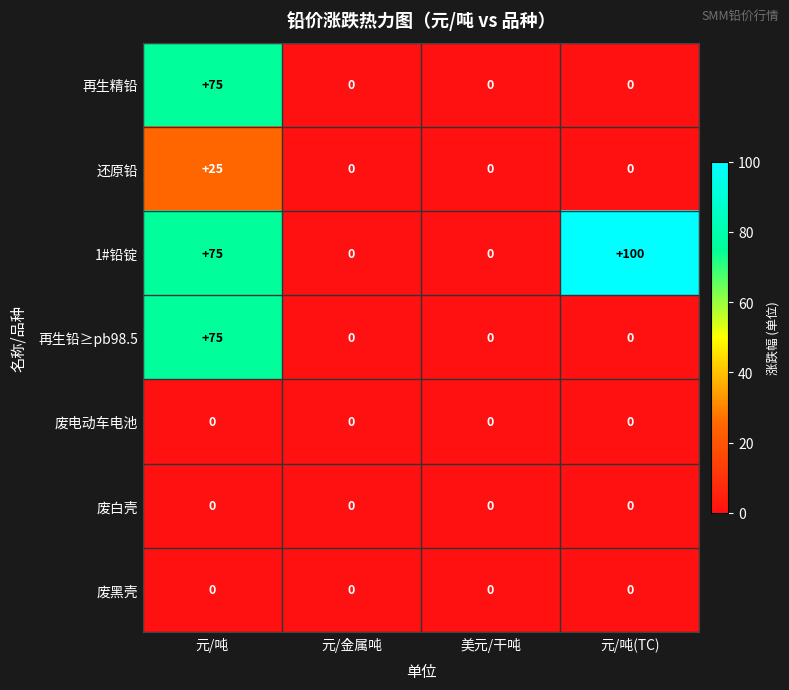

What is the sum of the 还原铅 values at 美元/干吨 and 元/吨?

25